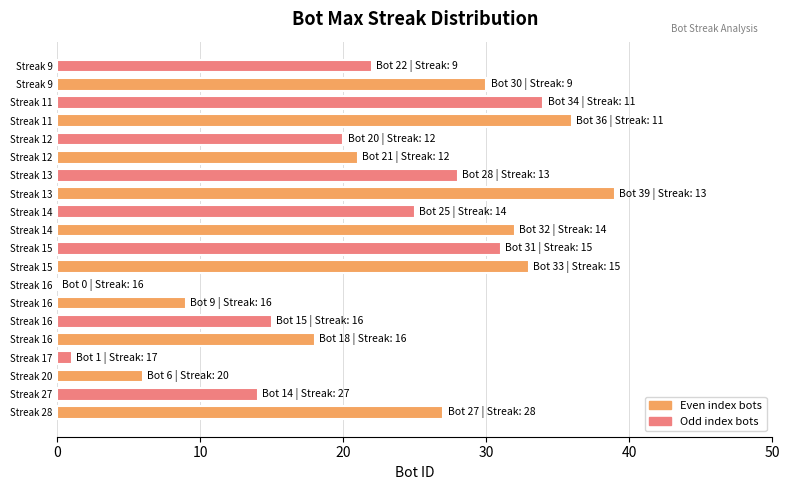

Count the number of data series in this chart.

1